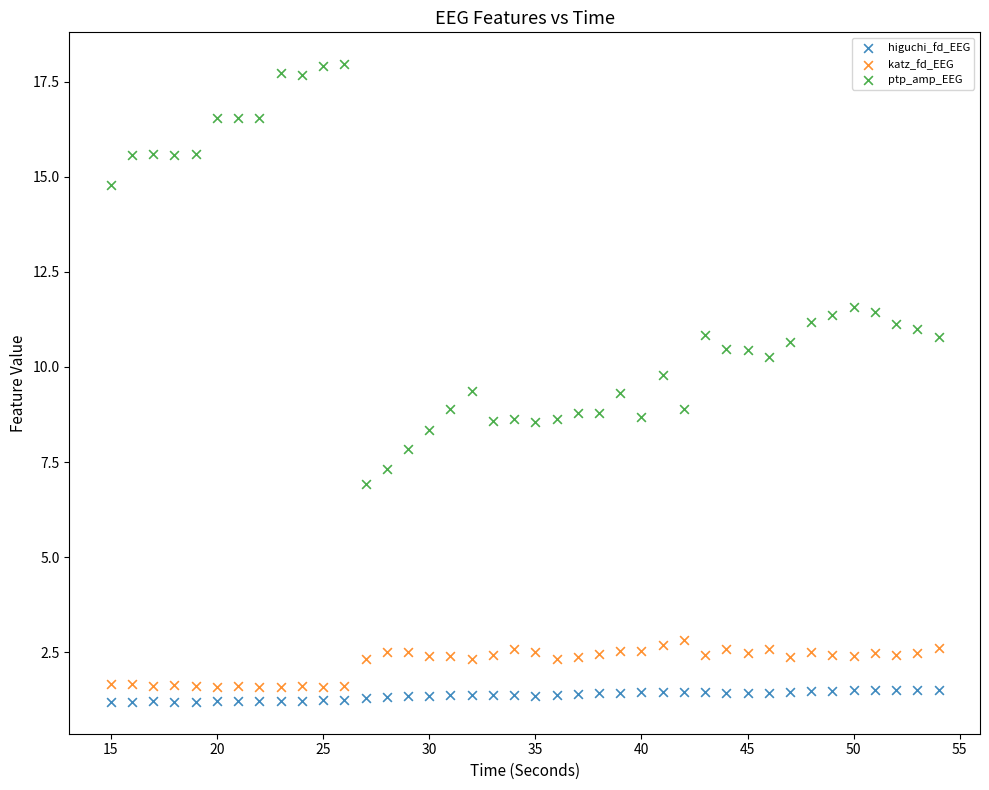

What is the X range (max minus min) for the scatter plot?

39.0